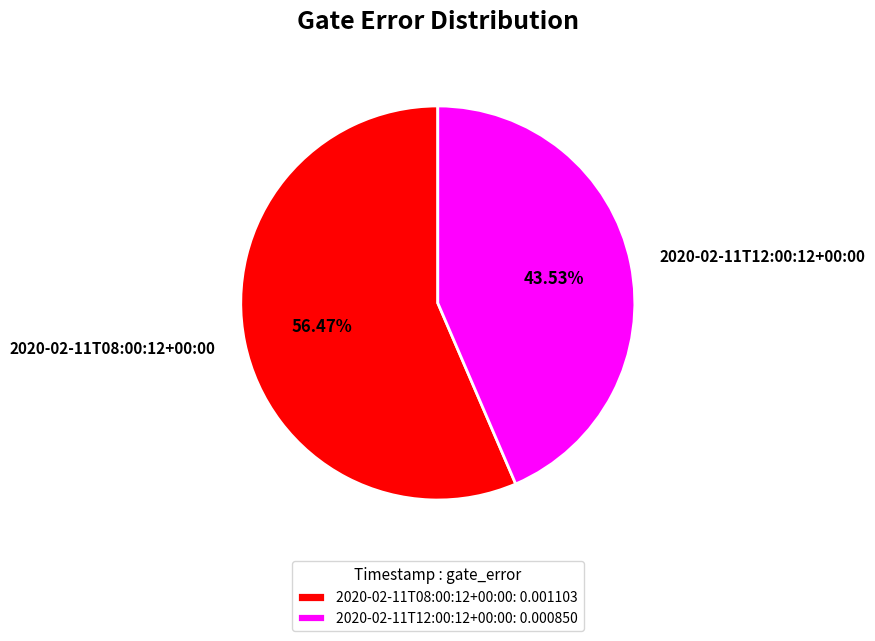

Is it true that 2020-02-11T12:00:12+00:00 is 53% of the pie?

False